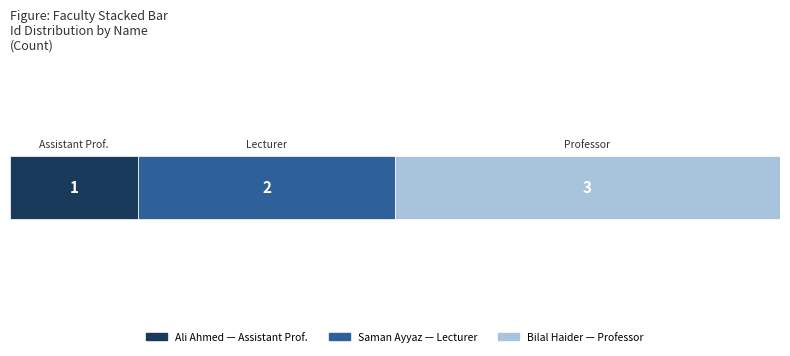

The chart shows a value of 2 at Saman Ayyaz. True or false?

True